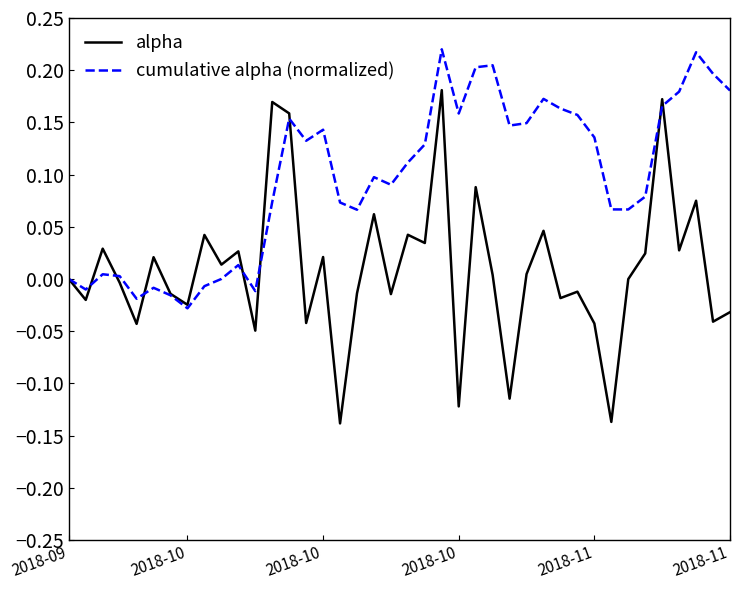

List the series in order of their overall mean, highest first.

cumulative alpha (normalized), alpha